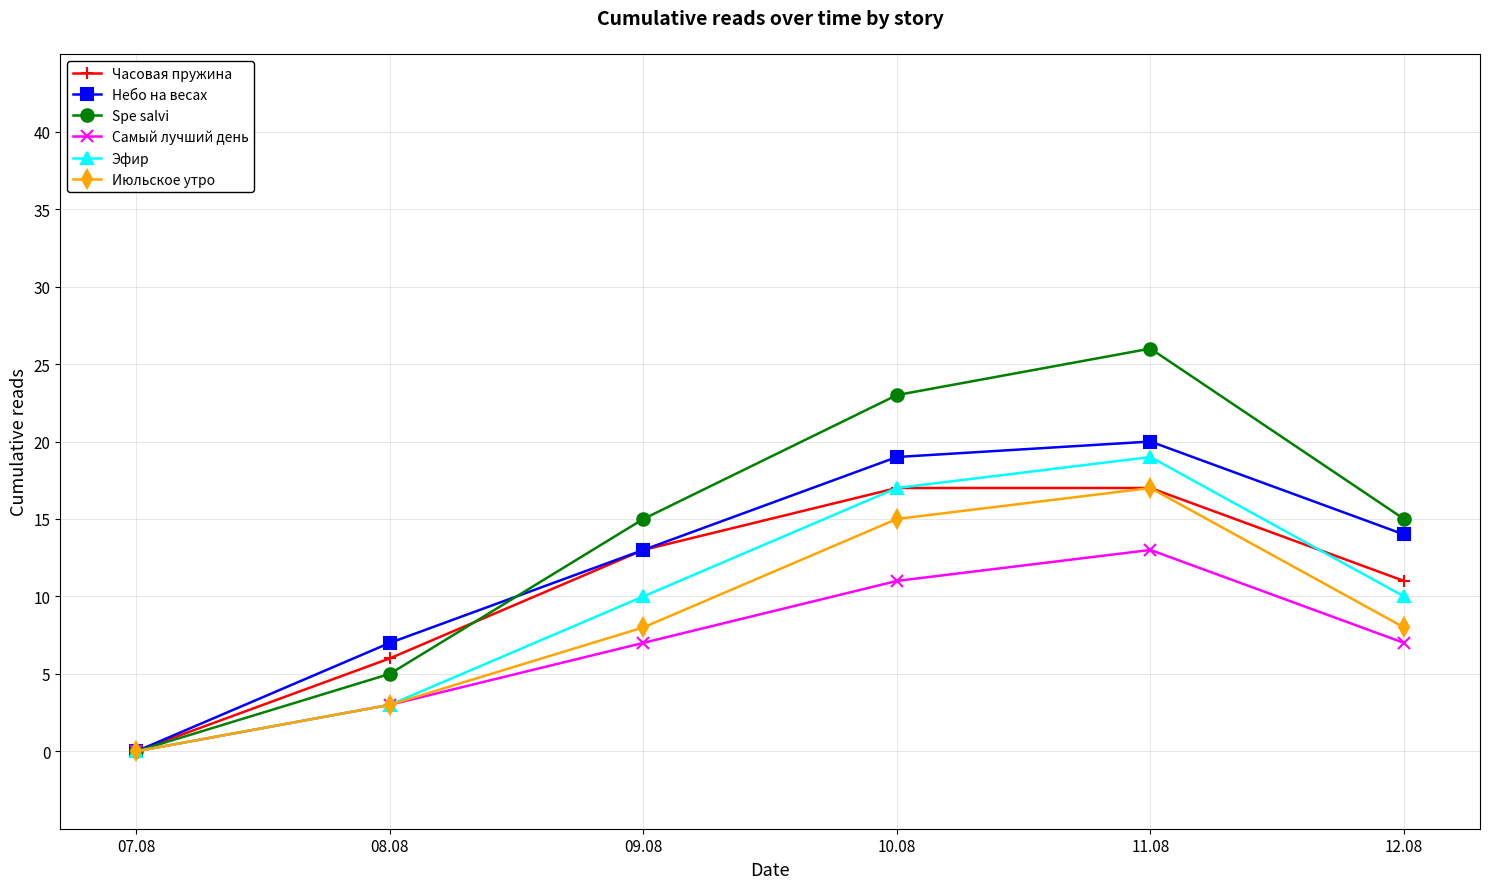

The value of Небо на весах at 12.08 is 14. True or false?

True